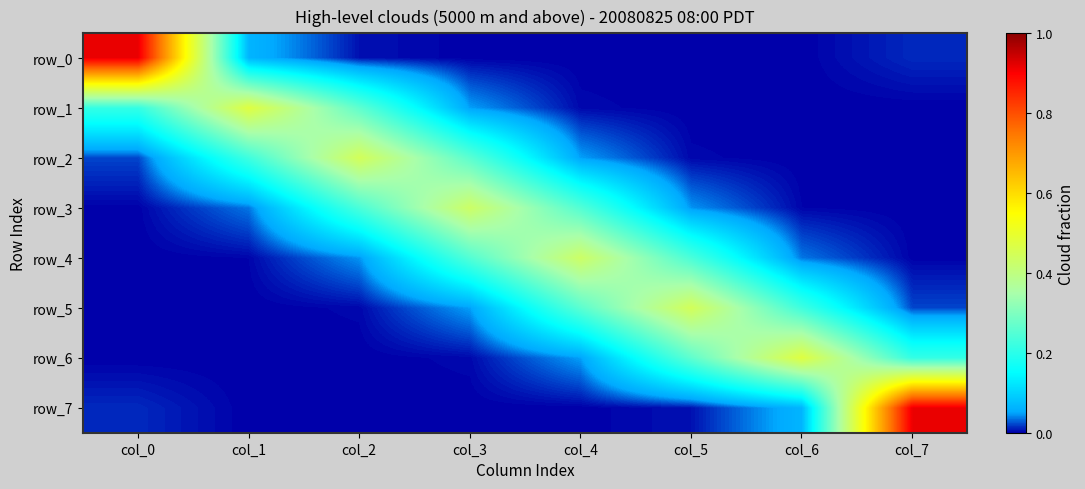

Is it true that row_7 equals 0.0 at col_0?

True